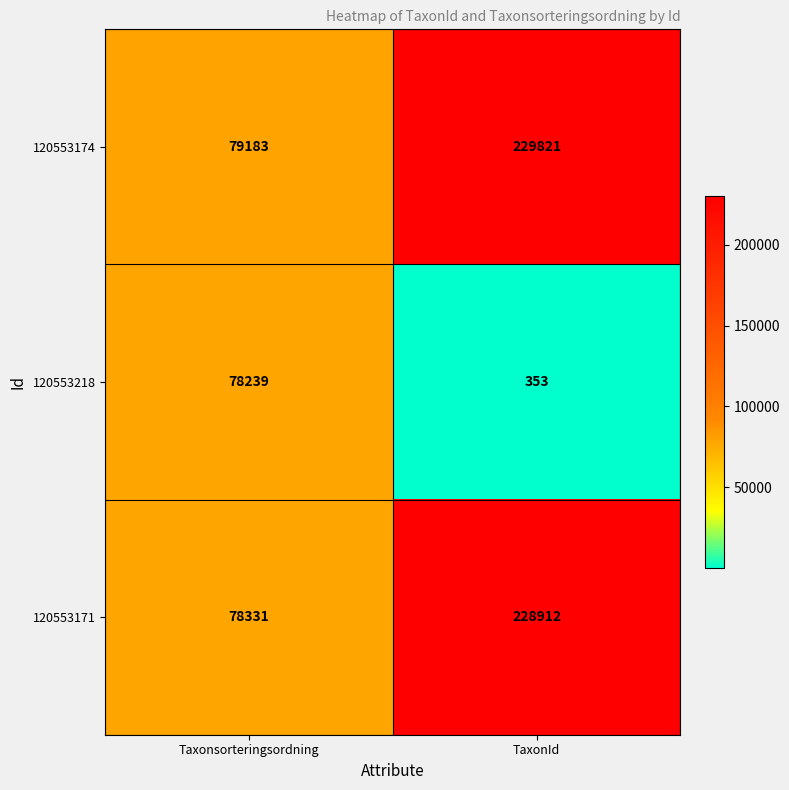

True or false: 120553218 has a value of 78239 at Taxonsorteringsordning.

True